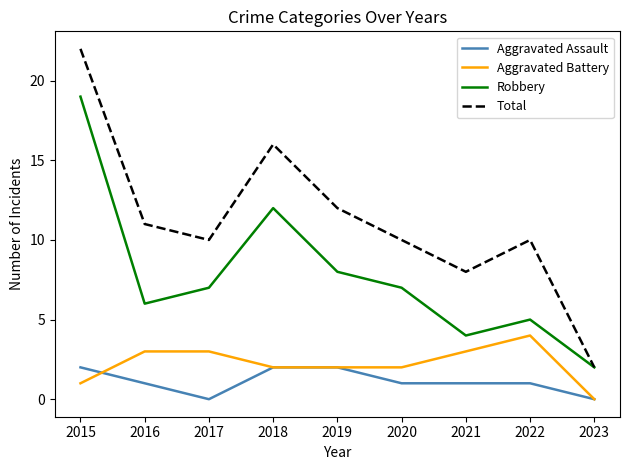

At 2020, list the series in order from largest to smallest.

Total, Robbery, Aggravated Battery, Aggravated Assault